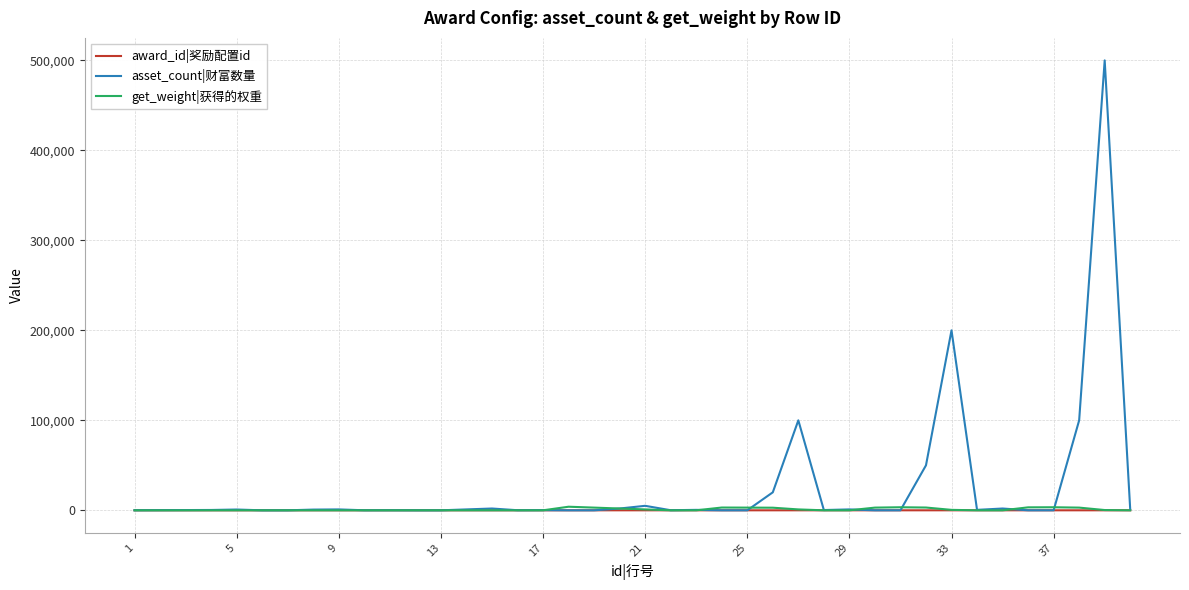

Which series has the largest total across all categories?

asset_count|财富数量